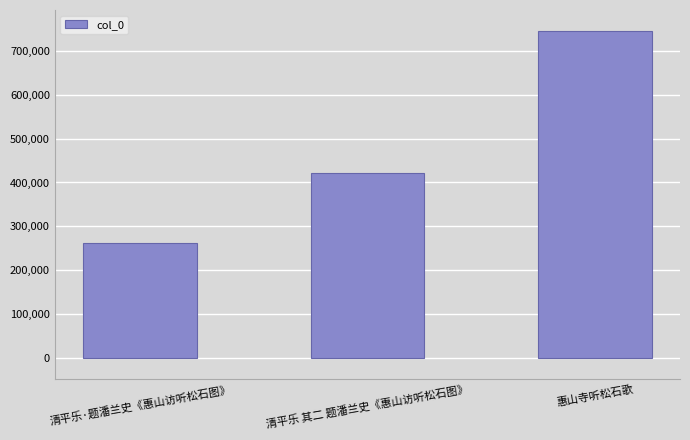

Reading left to right, list all the values displayed in this chart.

261976	421186	745708